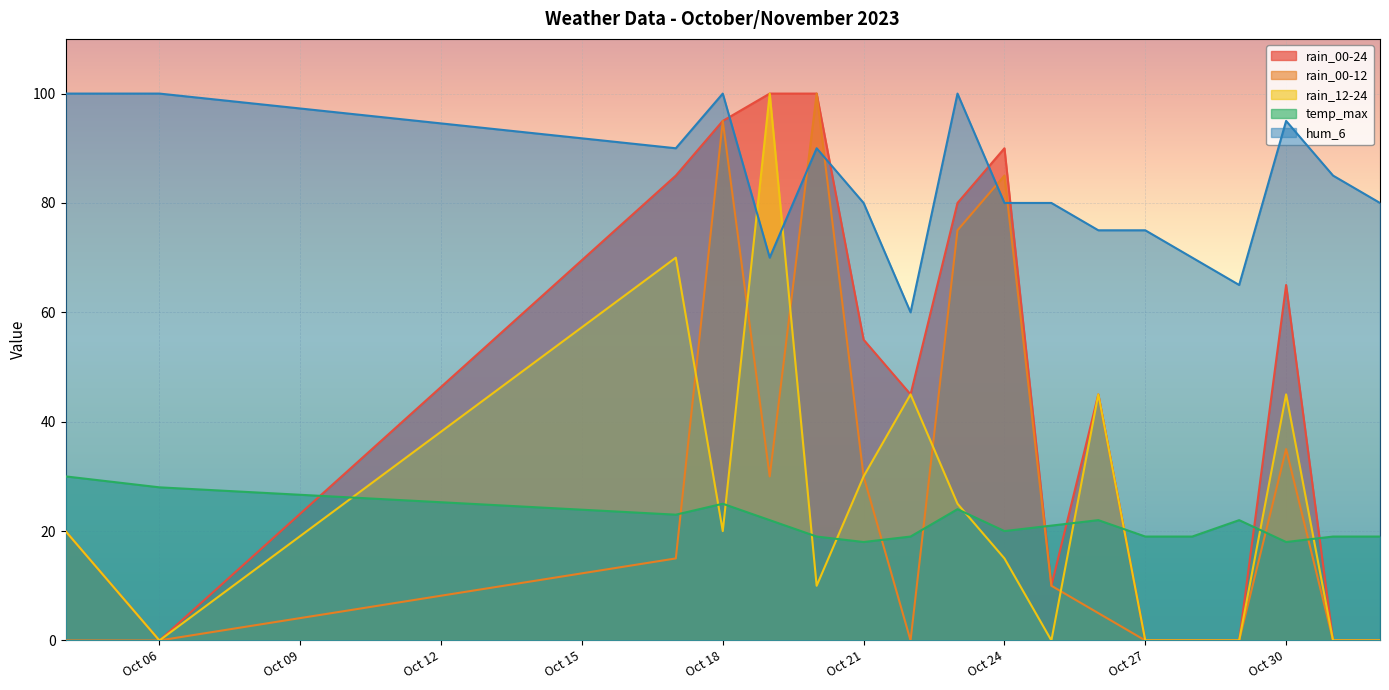

True or false: temp_max has a value of 30 at 2023-10-04.

True